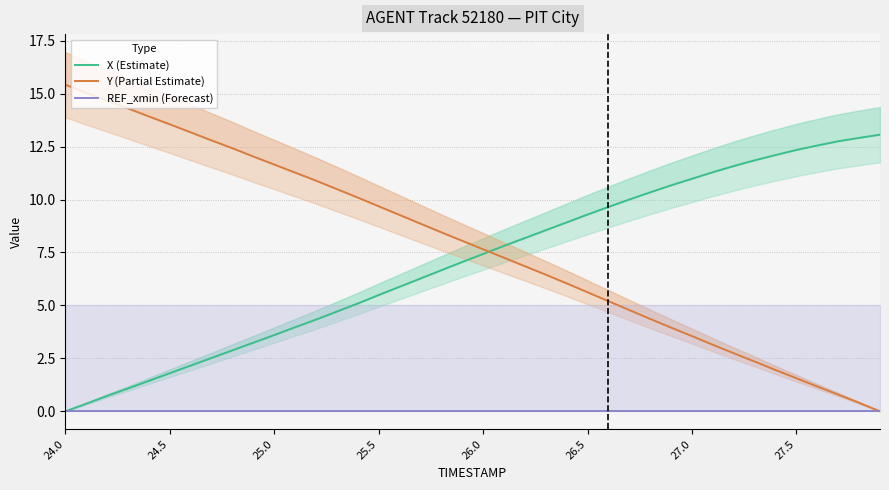

What is the label of the 13th point from the left?

12